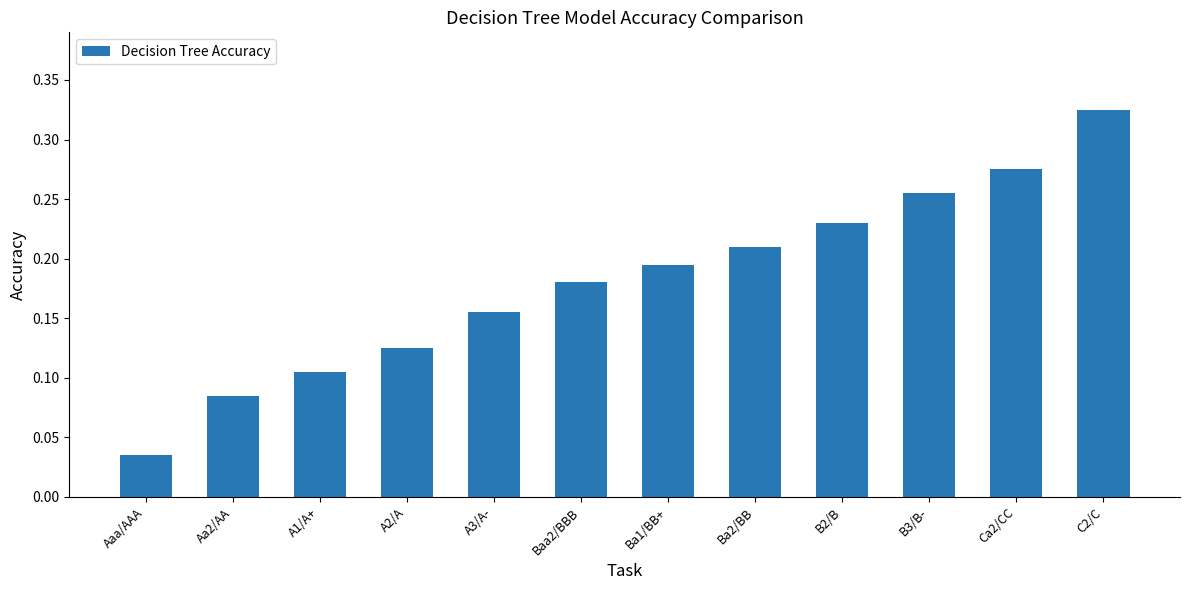

At which label is the value closest to 0?

Aaa/AAA